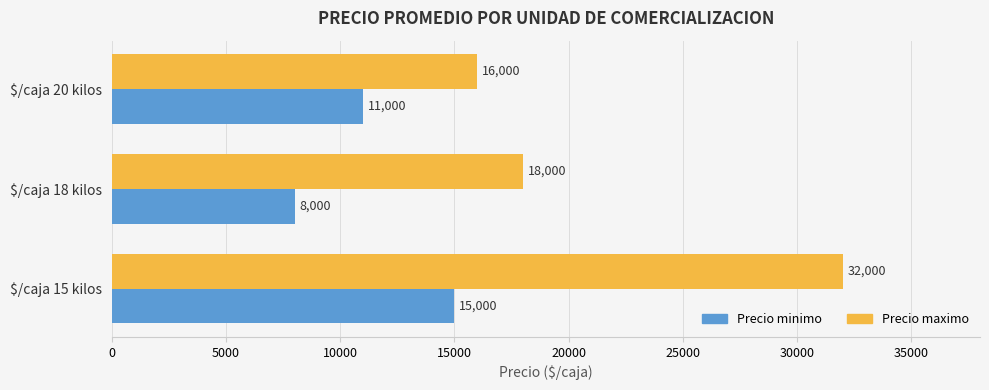

What is the difference between the second highest and minimum values in the Precio minimo series?

3000